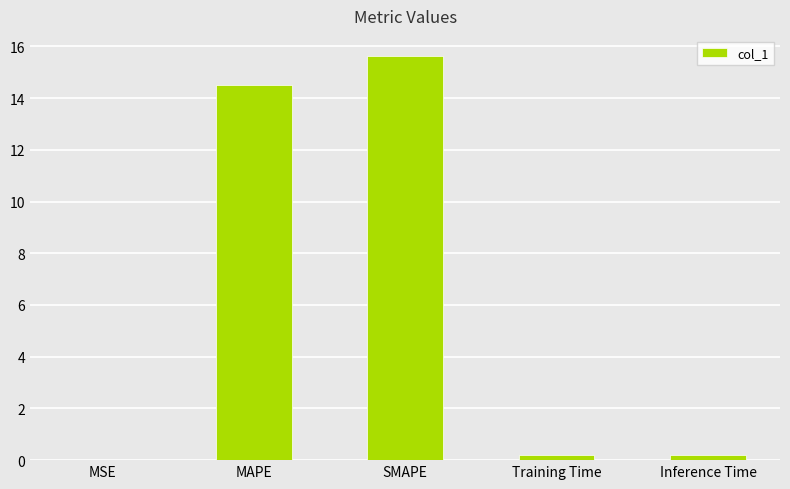

What value does the data have at Inference Time?

0.2